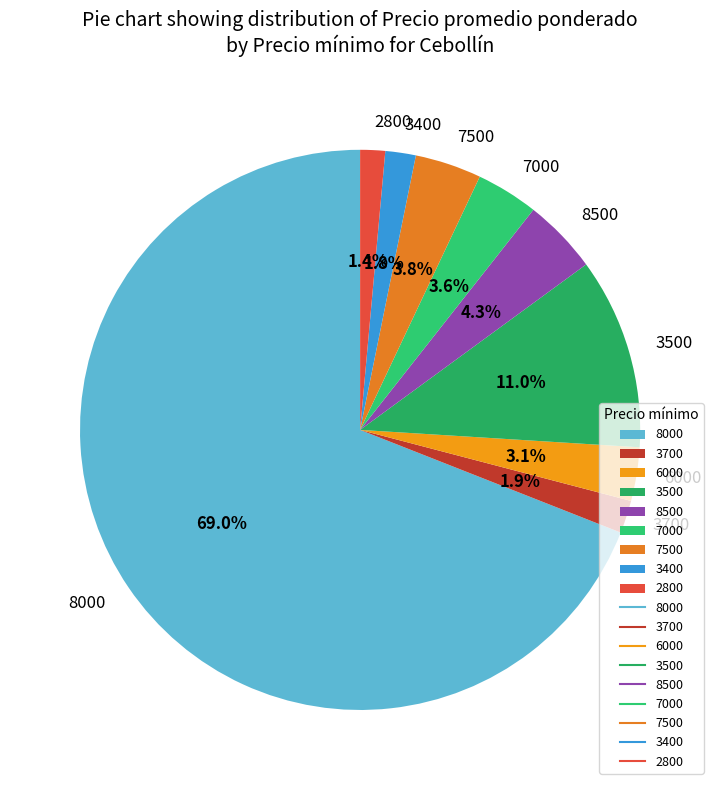

How many slices are in this pie chart?

9